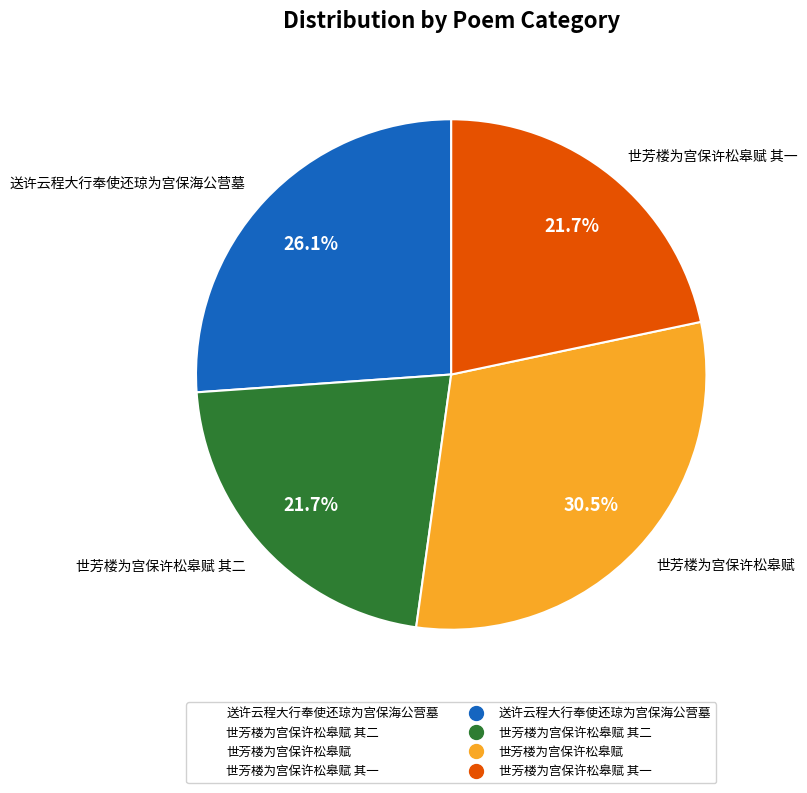

Between 世芳楼为宫保许松皋赋 其二 and 送许云程大行奉使还琼为宫保海公营墓, which is larger?

送许云程大行奉使还琼为宫保海公营墓